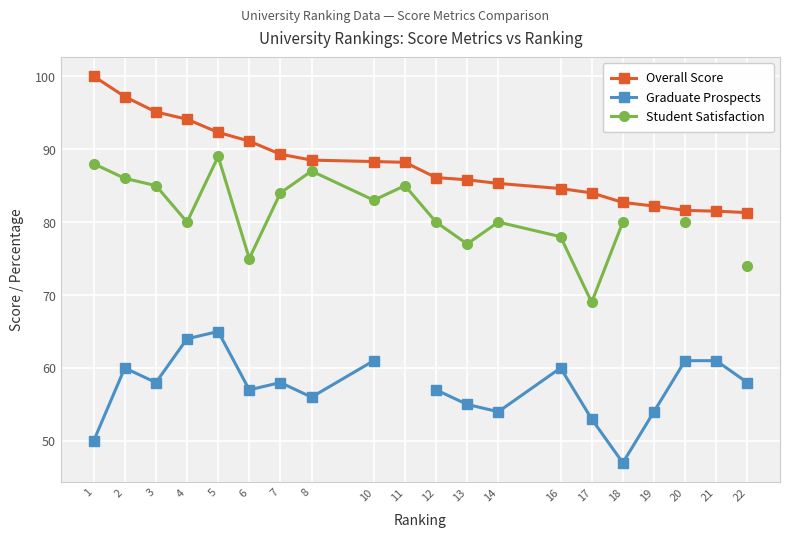

At which label does Graduate Prospects reach its minimum?

18